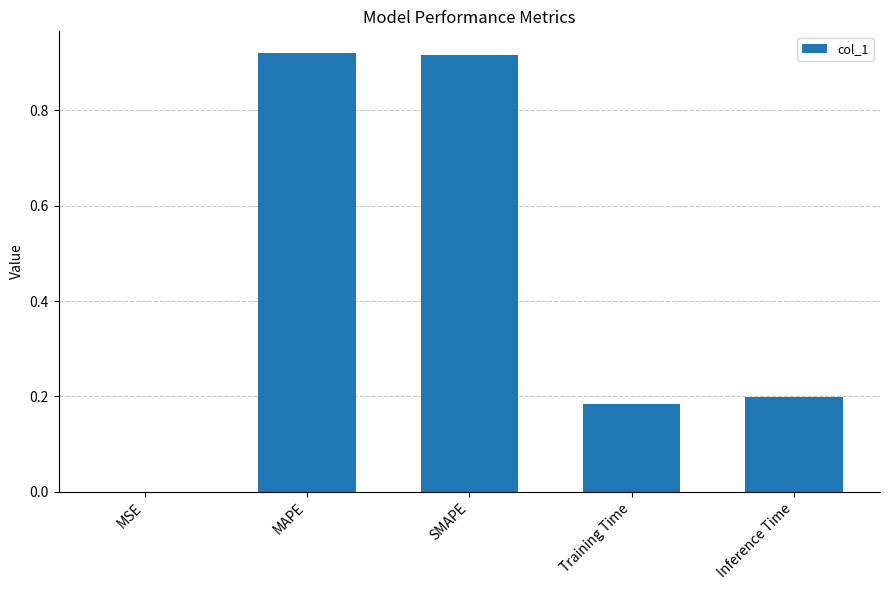

Where is the data nearest to the value 0?

MSE